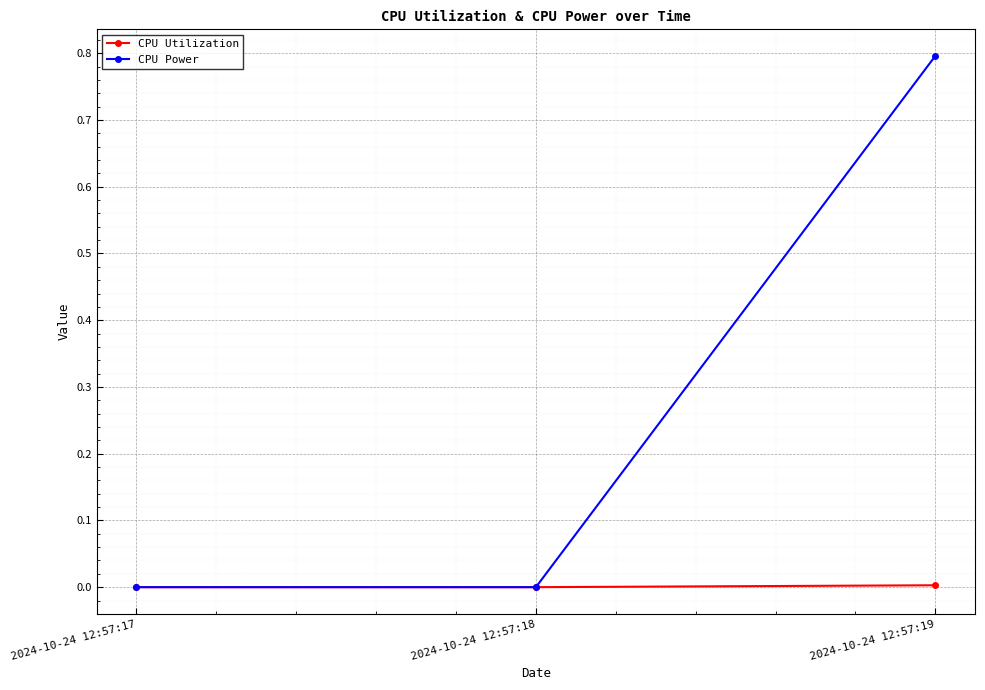

Is the value of CPU Power at 2024-10-24 12:57:19 greater than the value of CPU Utilization at 2024-10-24 12:57:18?

Yes